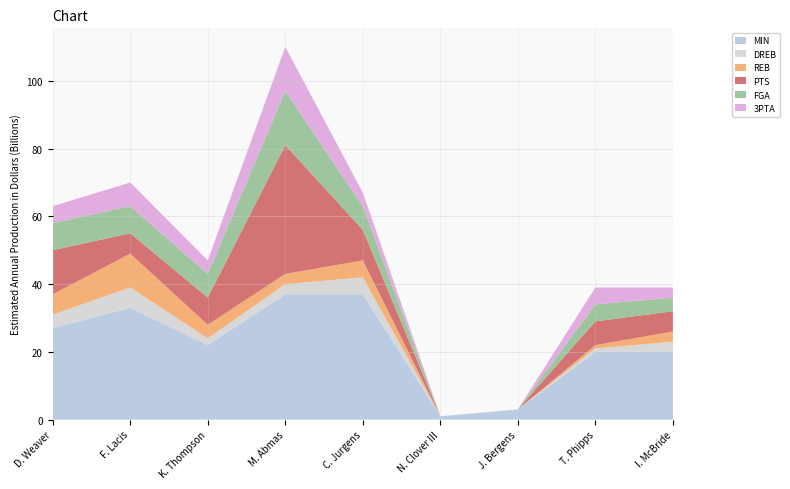

Reading left to right, extract all data points from this chart.

MIN: 27	33	22	37	37	1	3	20	20
DREB: 4	6	2	3	5	0	0	1	3
REB: 6	10	4	3	5	0	0	1	3
PTS: 13	6	8	38	9	0	0	7	6
FGA: 8	8	7	16	7	0	0	5	4
3PTA: 5	7	4	13	4	0	0	5	3